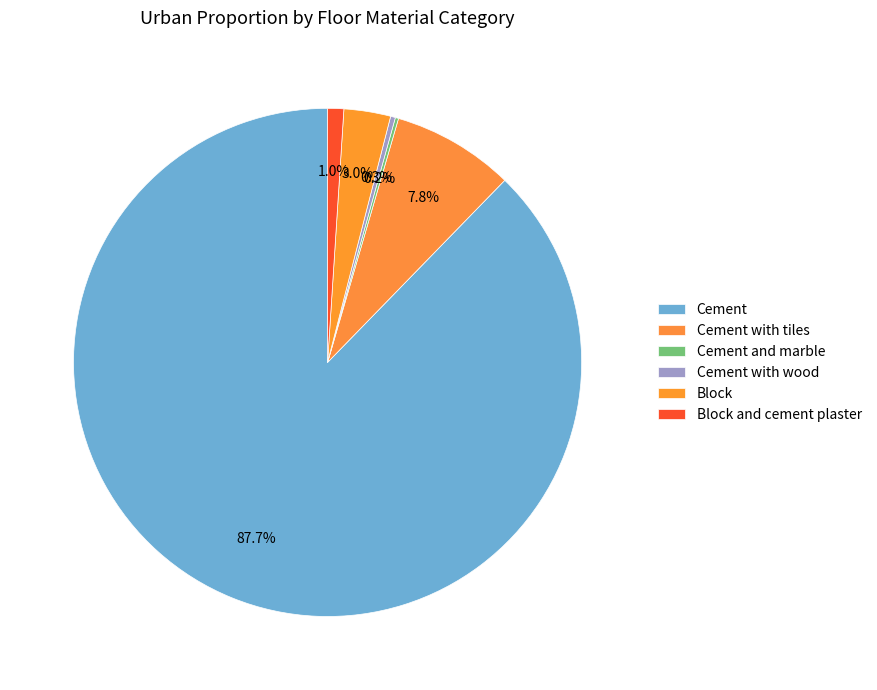

Do Cement with wood and Cement with tiles together represent more than half of the pie?

No